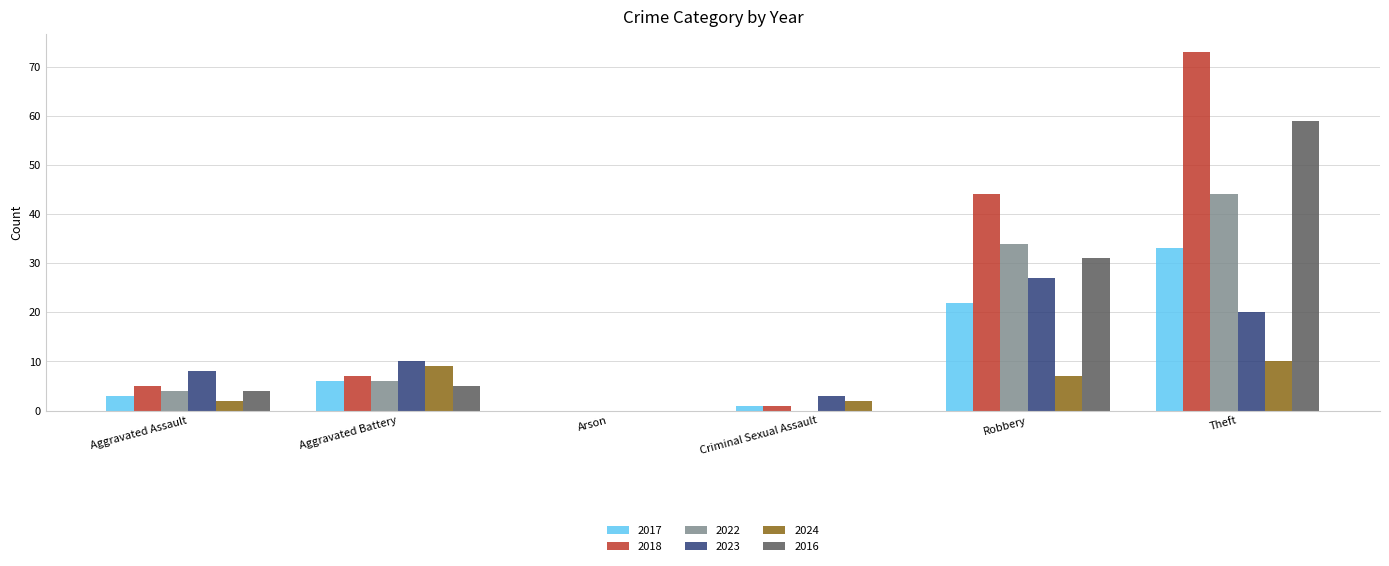

How many groups of bars are there?

6